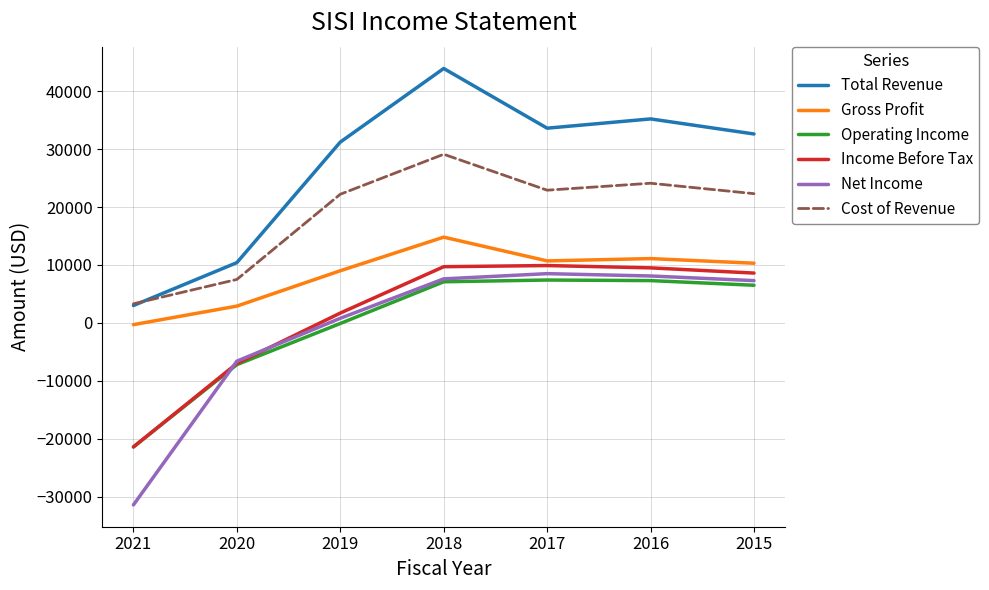

Is it true that Net Income equals 8100 at 2016?

True